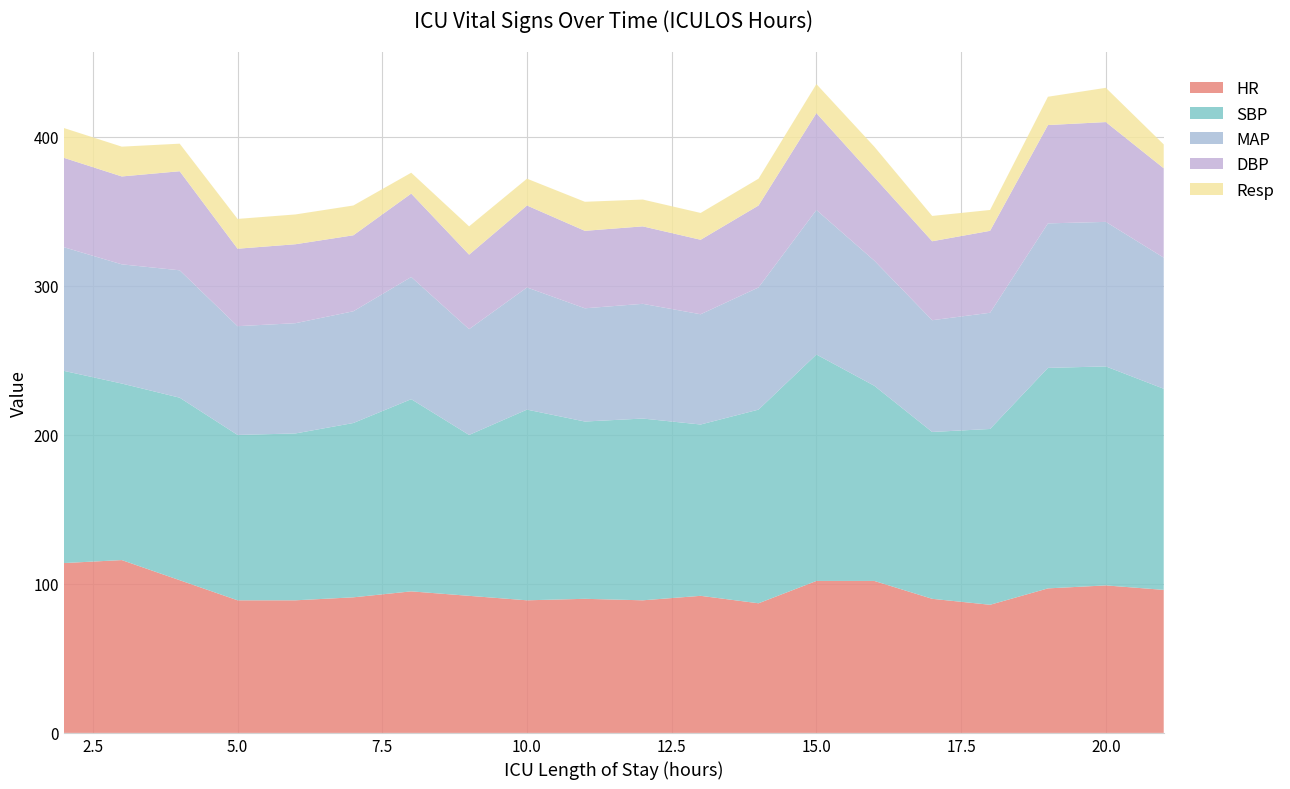

Reading right to left, extract all data points from this chart.

HR: 96.0	99.0	97.0	86.0	90.0	102.0	102.0	87.0	92.0	89.0	90.0	89.0	92.0	95.0	91.0	89.0	89.0	102.5	116.0	114.0
SBP: 135.0	147.0	148.0	118.0	112.0	131.0	152.0	130.0	115.0	122.0	119.0	128.0	108.0	129.0	117.0	112.0	111.0	122.5	118.5	129.0
MAP: 88.0	97.0	97.0	78.0	75.0	84.0	97.0	82.0	74.0	77.0	76.0	82.0	71.0	82.0	75.0	74.0	73.0	85.5	80.0	83.0
DBP: 60.0	67.0	66.0	55.0	53.0	56.0	65.0	55.0	50.0	52.0	52.0	55.0	50.0	56.0	51.0	53.0	52.0	66.5	59.0	60.0
Resp: 16.0	23.0	19.0	14.0	17.0	20.5	19.5	18.0	18.0	18.0	19.5	18.0	19.0	14.0	20.0	20.0	20.0	18.5	20.0	20.0